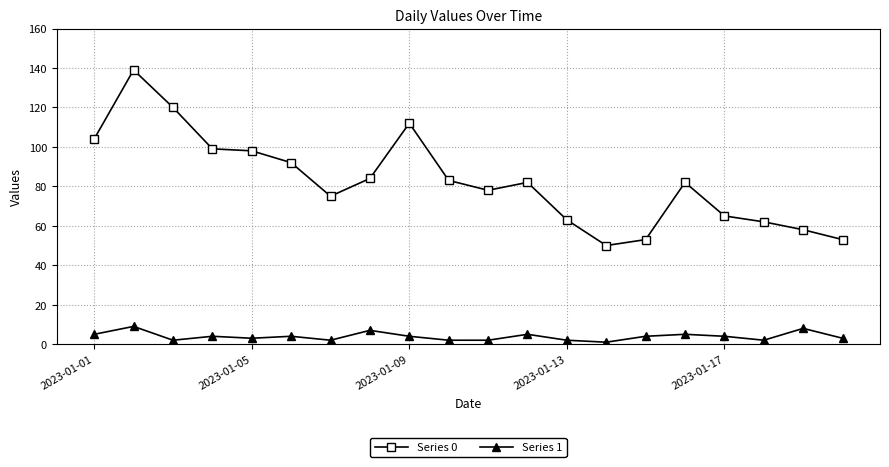

What are all the series names shown in the legend?

Series 0, Series 1